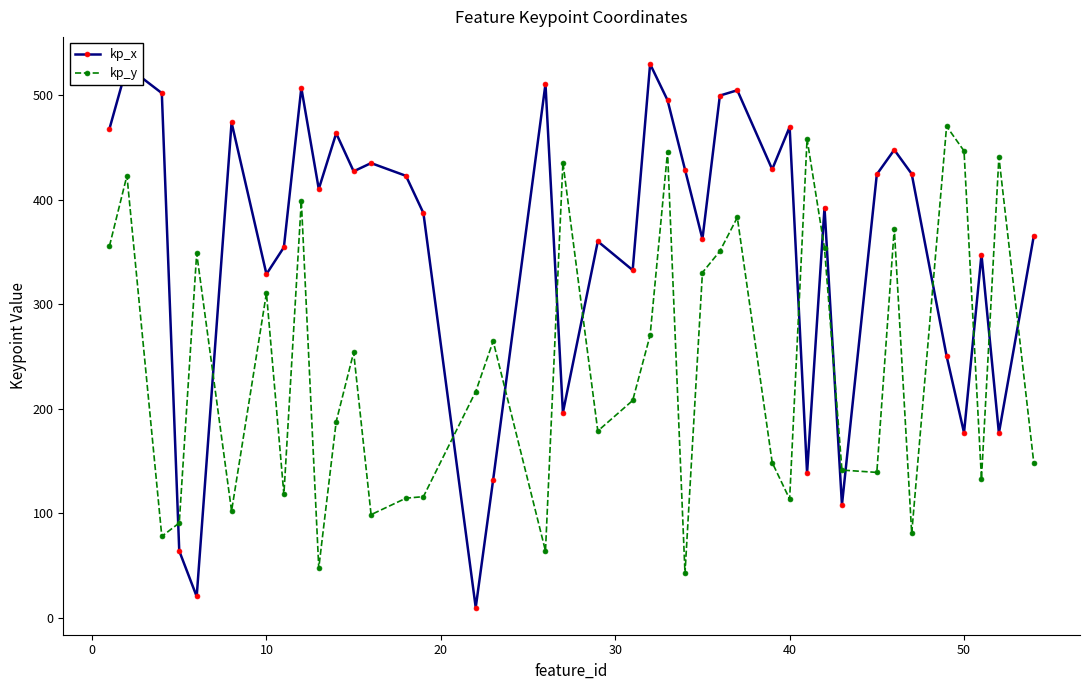

What is the value of the kp_y point at the 2nd from the left?

423.0